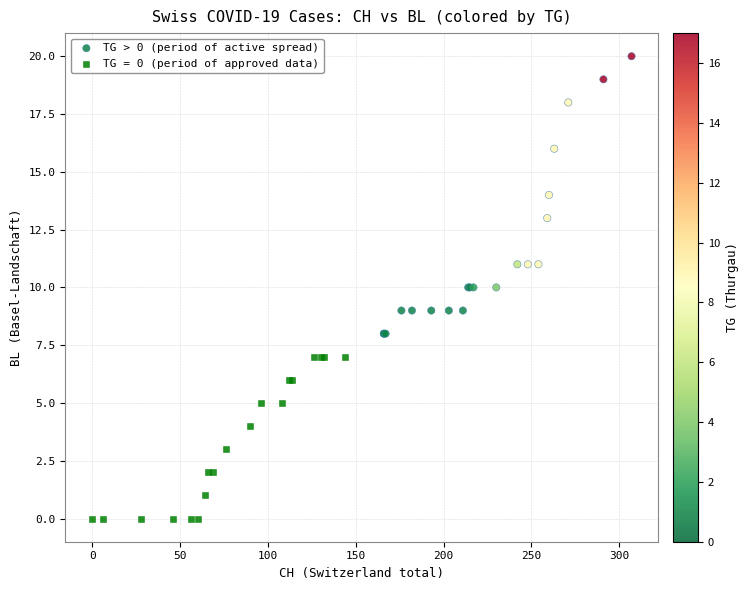

Which series has the widest spread of Y values?

TG > 0 (period of active spread)